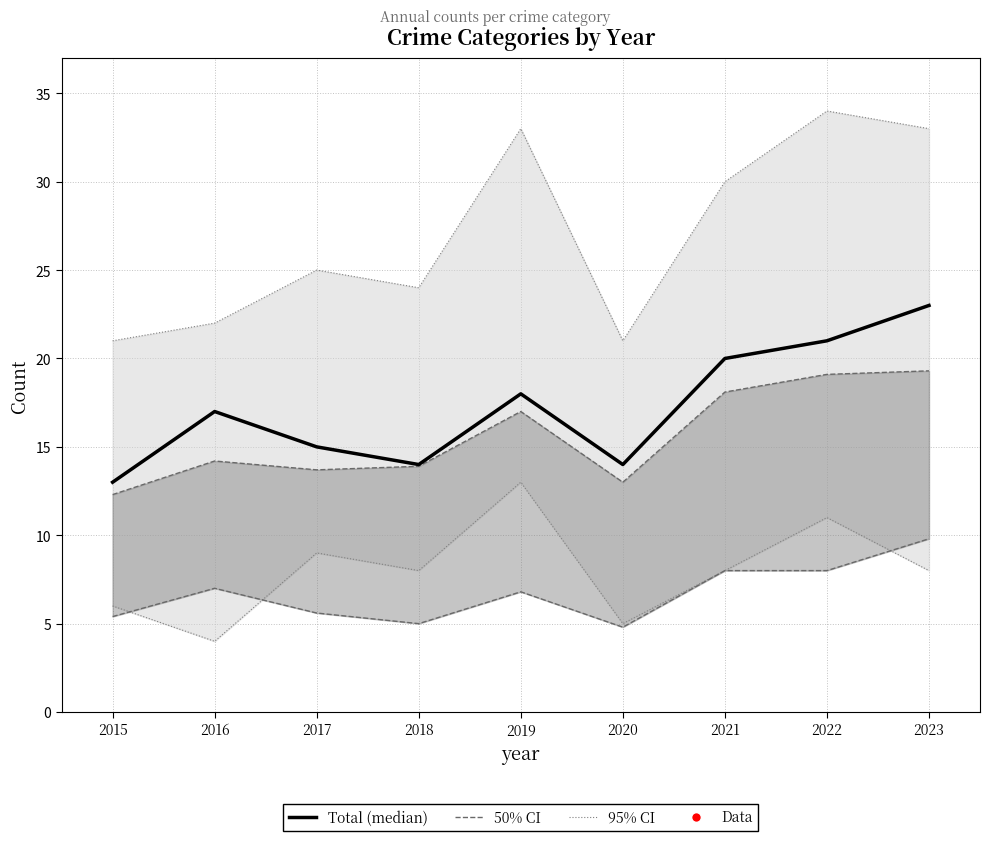

How many data points are less than 17?

4